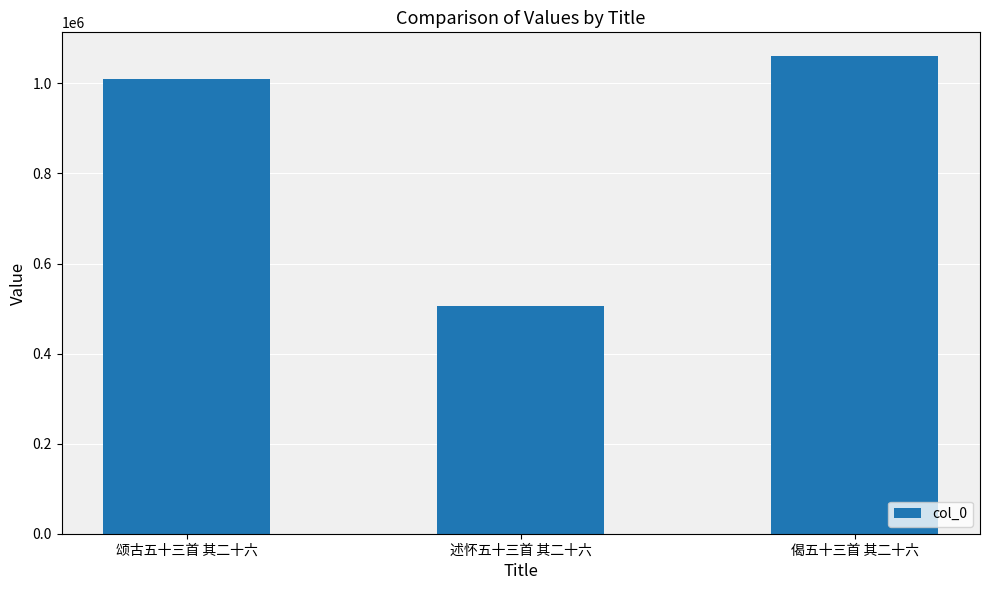

List the labels in order of value, smallest first.

述怀五十三首 其二十六, 颂古五十三首 其二十六, 偈五十三首 其二十六